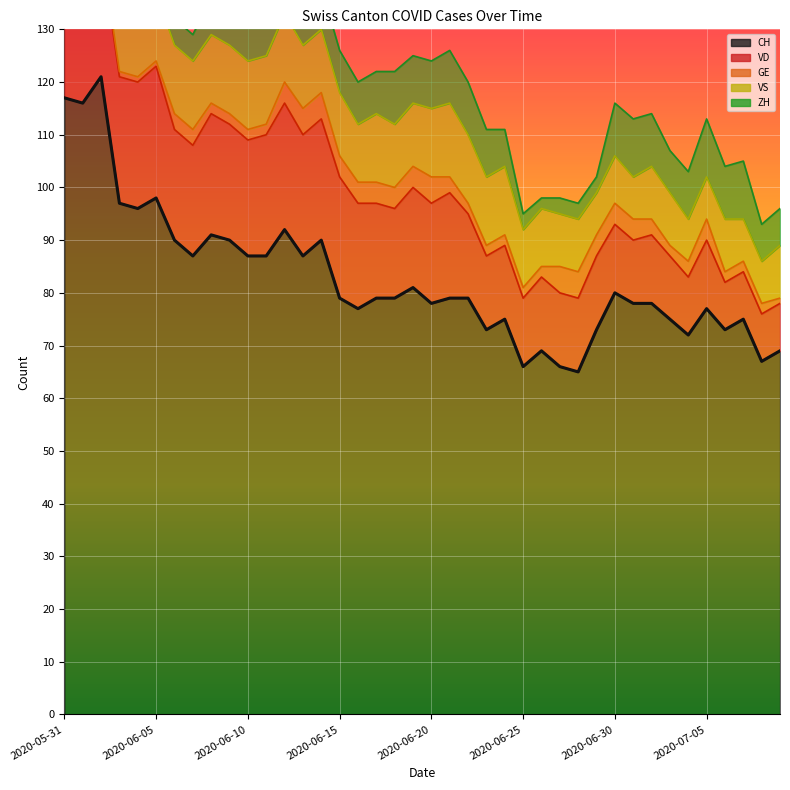

What are all the series names shown in the legend?

CH, VD, GE, VS, ZH